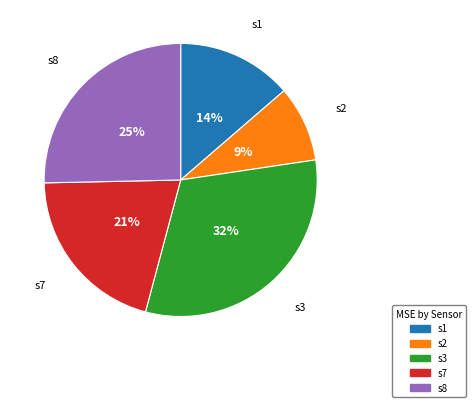

Does s2 account for over 50% of the chart?

No